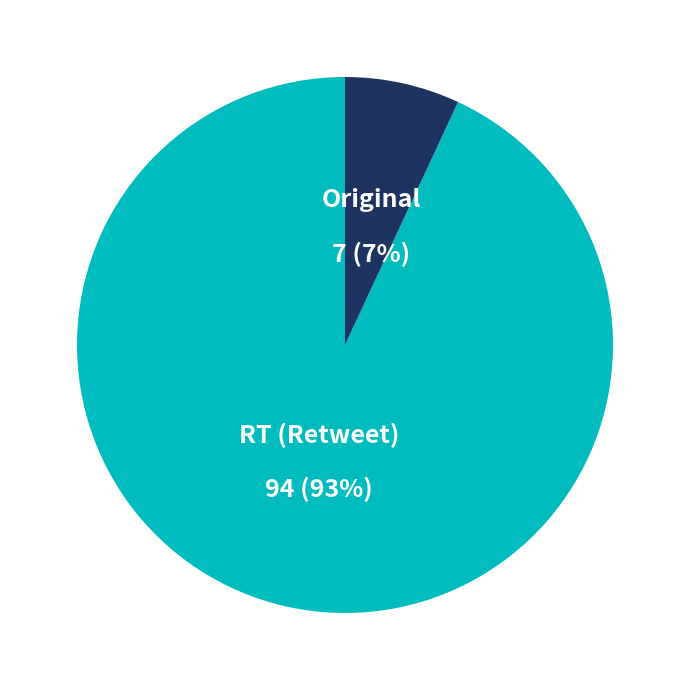

What is the smallest slice in the pie chart?

Original